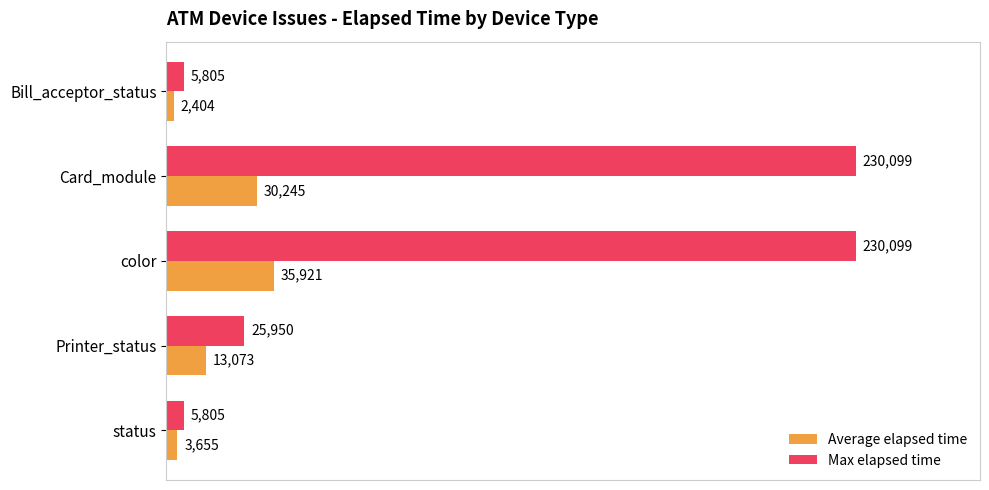

True or false: Average elapsed time has a value of 3655 at status.

True